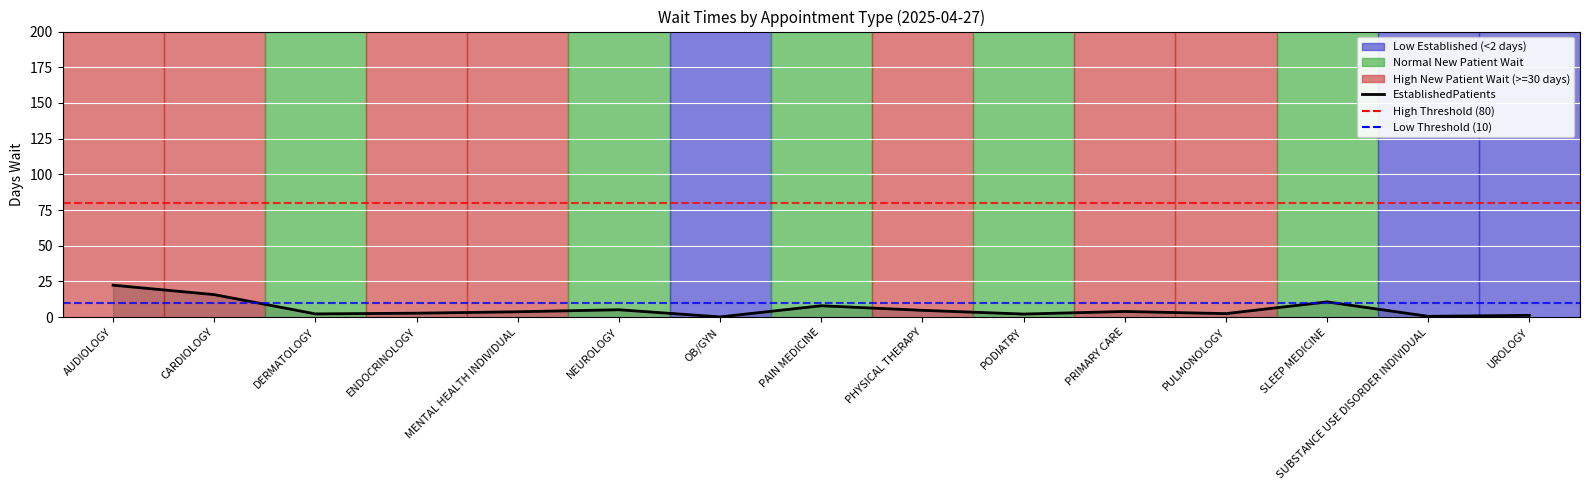

How many points are higher than both their immediate neighbors (excluding endpoints)?

4